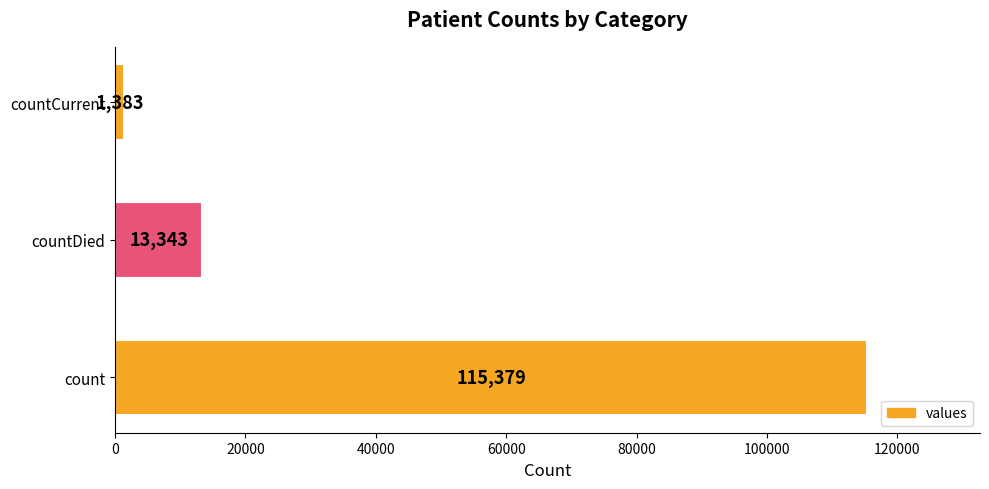

Reading bottom to top, list all the values displayed in this chart.

115379	13343	1383